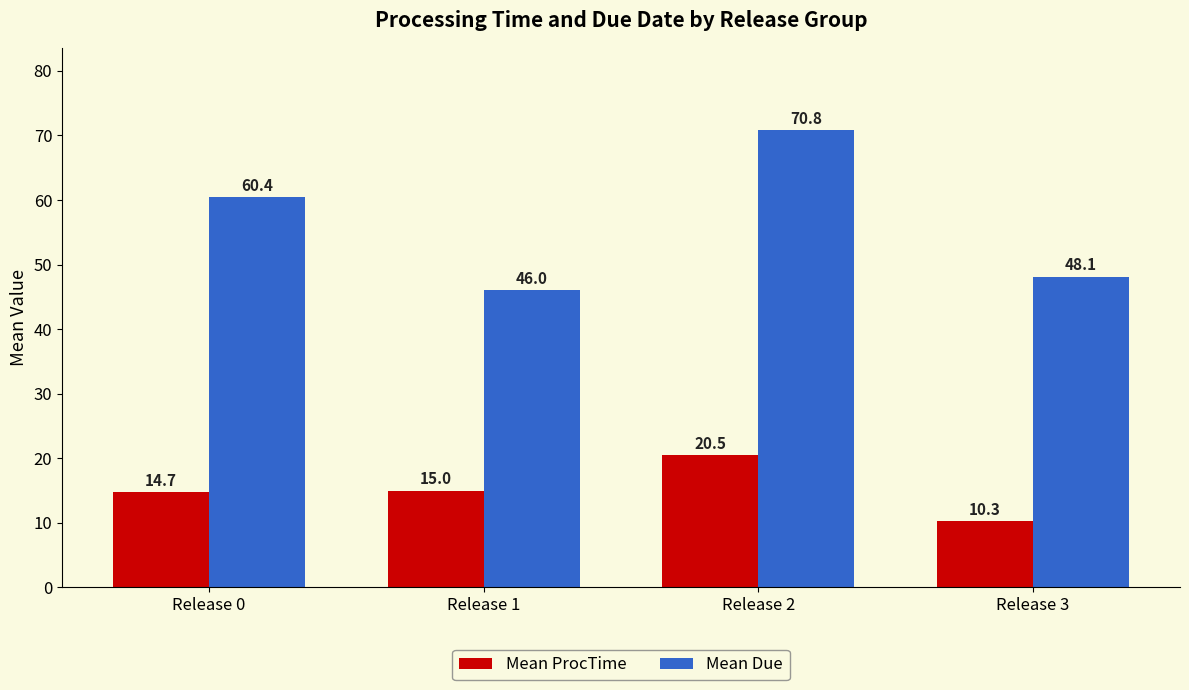

At which label is Mean ProcTime closest to 15?

Release 1